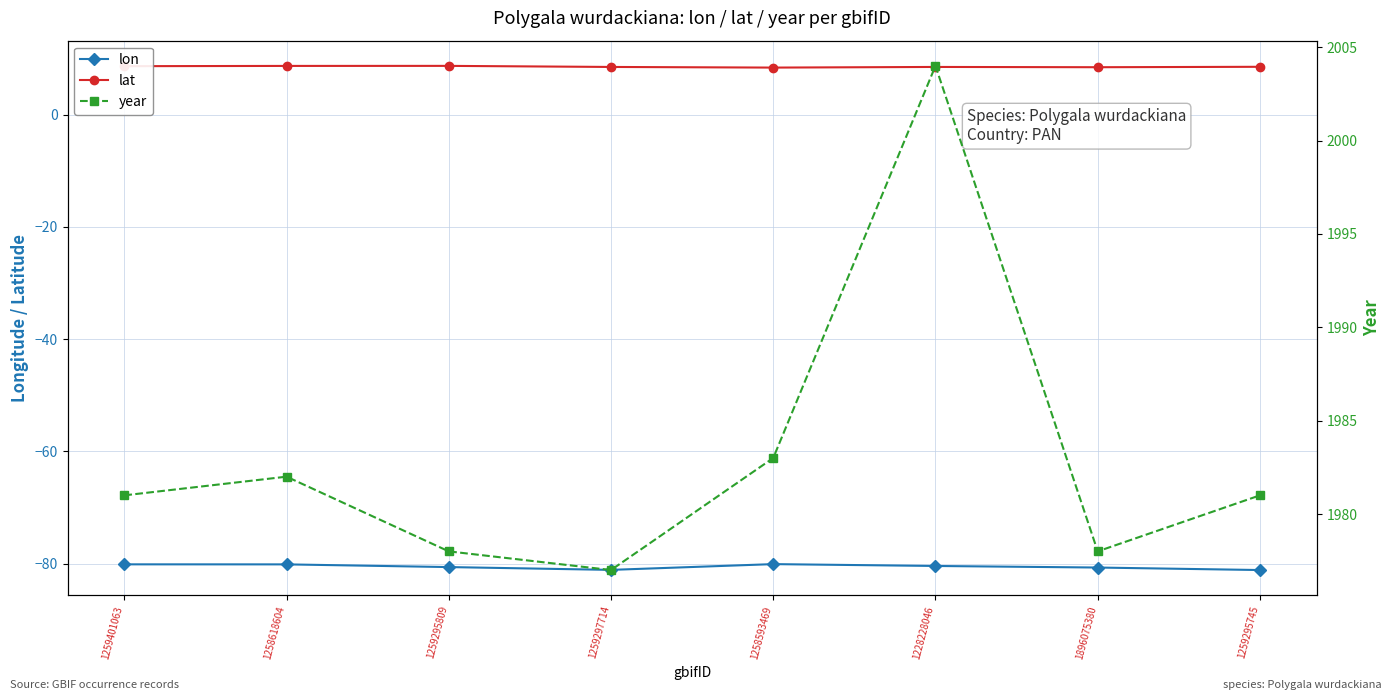

Reading left to right, extract all data points from this chart.

lon: -80.1	-80.1	-80.6	-81.1	-80.1	-80.4	-80.7	-81.1
lat: 8.6	8.7	8.7	8.5	8.4	8.5	8.4	8.5
year: 1981.0	1982.0	1978.0	1977.0	1983.0	2004.0	1978.0	1981.0